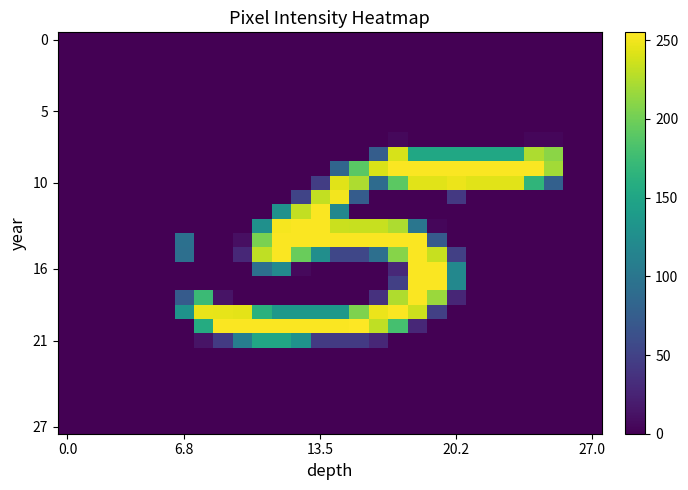

At which category is the sum across all series the highest?

18